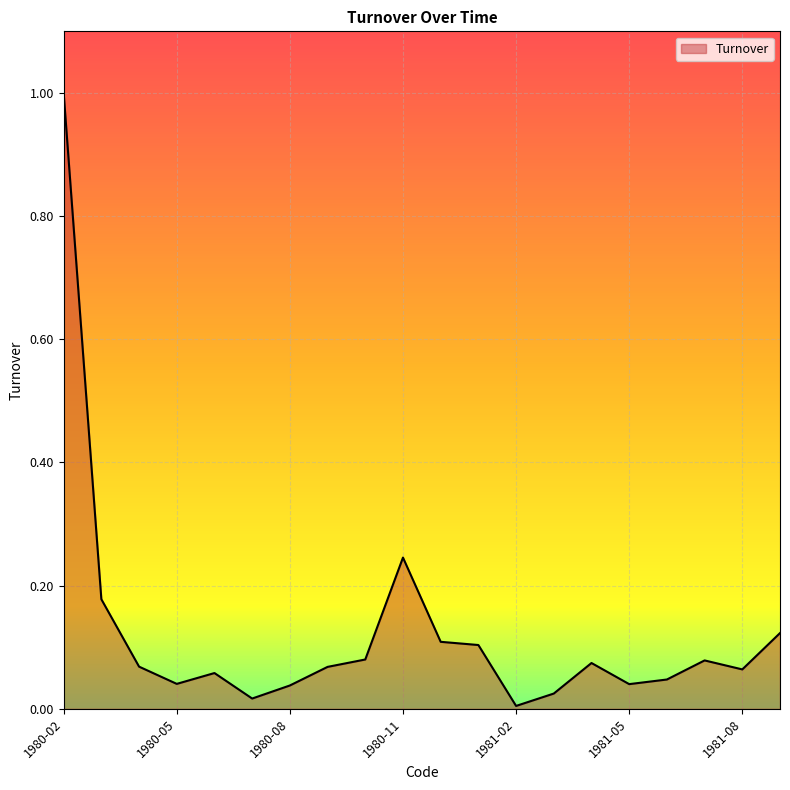

What is the difference between the maximum and minimum values?

1.0